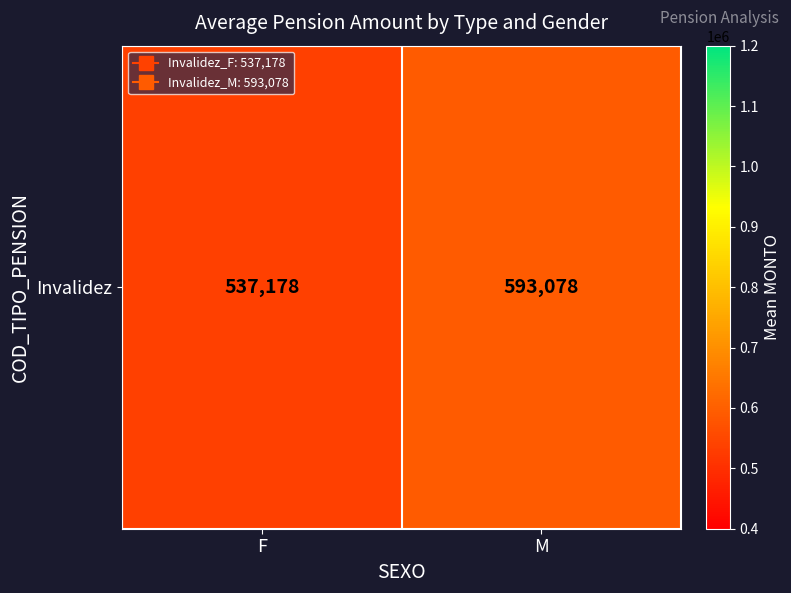

Approximately how many times larger is the value at F compared to M?

0.9